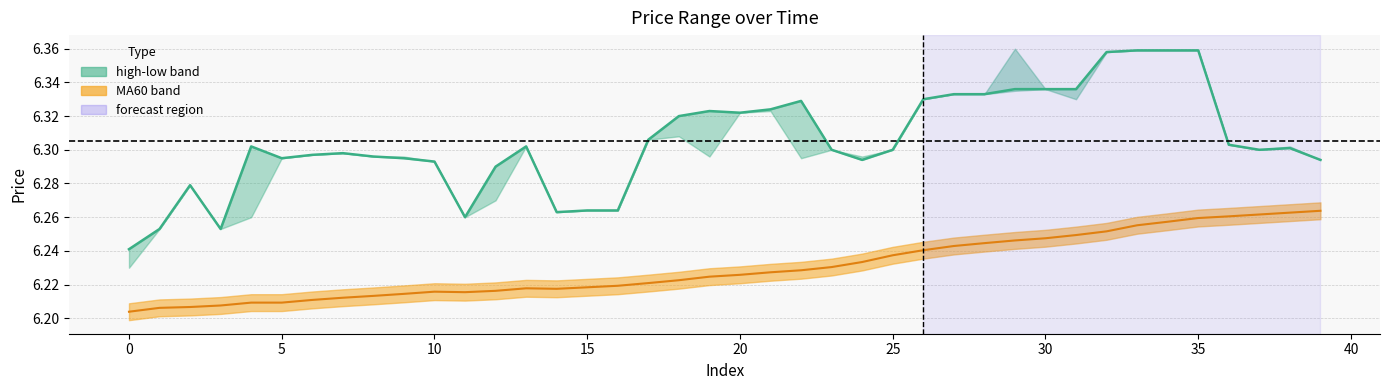

Reading left to right, transcribe all the data shown in this chart.

close: 6.2	6.3	6.3	6.3	6.3	6.3	6.3	6.3	6.3	6.3	6.3	6.3	6.3	6.3	6.3	6.3	6.3	6.3	6.3	6.3	6.3	6.3	6.3	6.3	6.3	6.3	6.3	6.3	6.3	6.3	6.3	6.3	6.4	6.4	6.4	6.4	6.3	6.3	6.3	6.3
MA60: 6.2	6.2	6.2	6.2	6.2	6.2	6.2	6.2	6.2	6.2	6.2	6.2	6.2	6.2	6.2	6.2	6.2	6.2	6.2	6.2	6.2	6.2	6.2	6.2	6.2	6.2	6.2	6.2	6.2	6.2	6.2	6.2	6.3	6.3	6.3	6.3	6.3	6.3	6.3	6.3